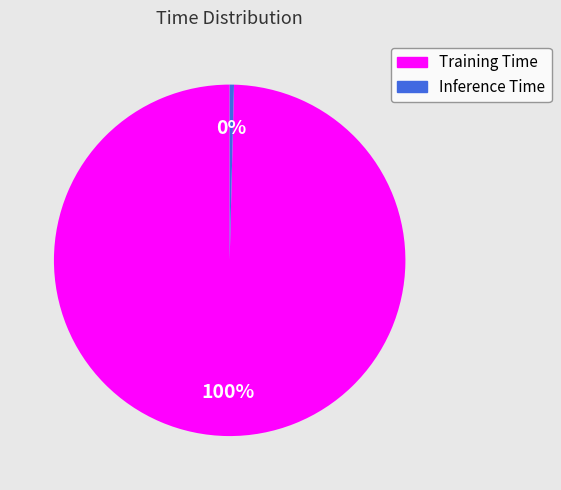

How many slices are in this pie chart?

2